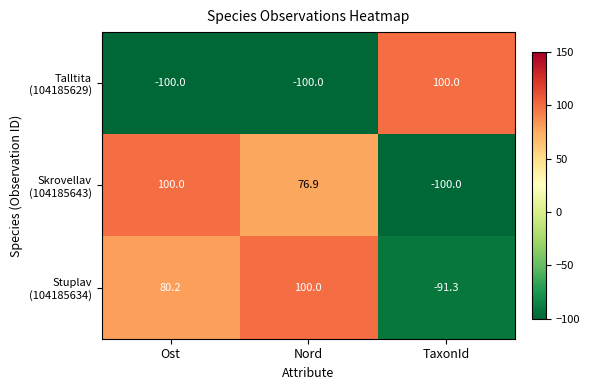

What is the difference between the highest and lowest values at Nord?

200.0